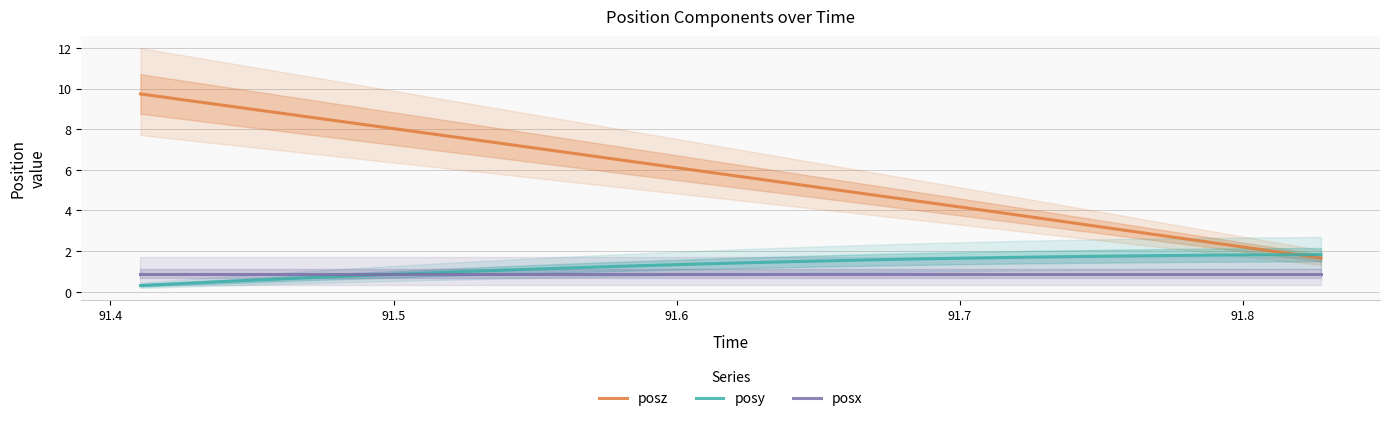

What is the sum of all posy values?

39.9